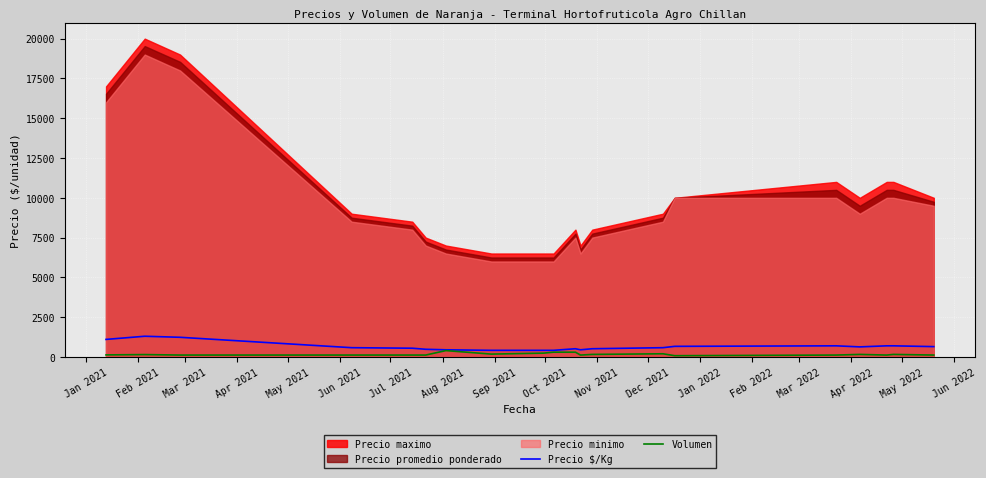

At which category does Volumen reach its first local valley?

Aug 2021